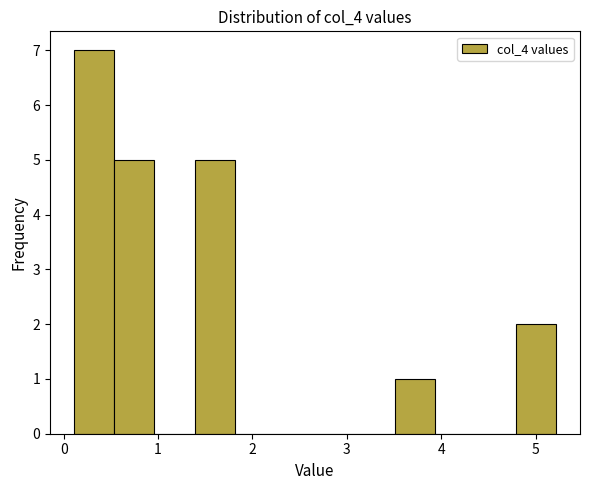

Reading left to right, list every bar in this chart as the range it spans on the x-axis followed by its height. Neither the bar edges nor the heights are printed on the chart, so give them approximately, as read against the axes.

0.1 to 0.5: 7
0.5 to 1.0: 5
1.0 to 1.4: 0
1.4 to 1.8: 5
1.8 to 2.2: 0
2.2 to 2.7: 0
2.7 to 3.1: 0
3.1 to 3.5: 0
3.5 to 3.9: 1
3.9 to 4.4: 0
4.4 to 4.8: 0
4.8 to 5.2: 2